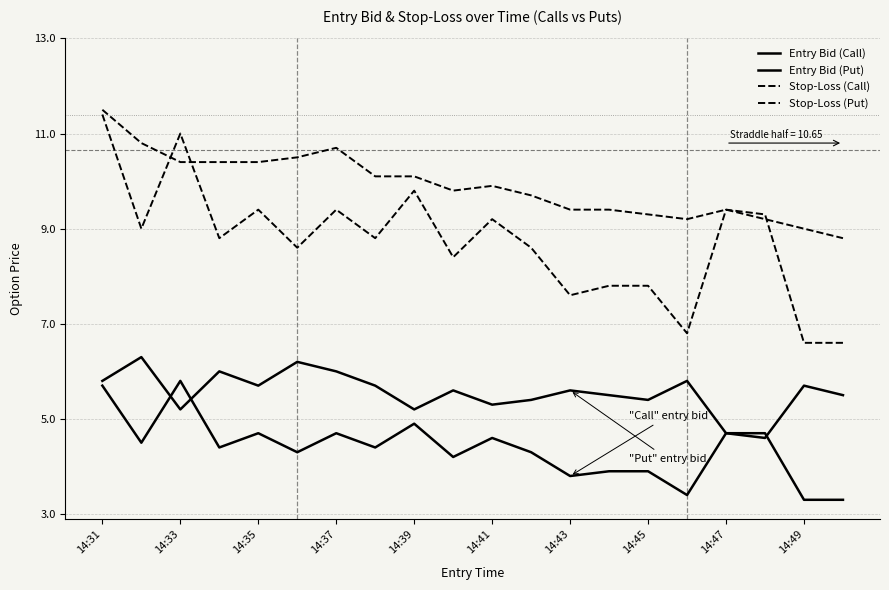

Reading left to right, list all the values displayed in this chart.

Entry Bid (Call): 5.7	4.5	5.8	4.4	4.7	4.3	4.7	4.4	4.9	4.2	4.6	4.3	3.8	3.9	3.9	3.4	4.7	4.7	3.3	3.3
Entry Bid (Put): 5.8	6.3	5.2	6.0	5.7	6.2	6.0	5.7	5.2	5.6	5.3	5.4	5.6	5.5	5.4	5.8	4.7	4.6	5.7	5.5
Stop-Loss (Call): 11.4	9.0	11.0	8.8	9.4	8.6	9.4	8.8	9.8	8.4	9.2	8.6	7.6	7.8	7.8	6.8	9.4	9.3	6.6	6.6
Stop-Loss (Put): 11.5	10.8	10.4	10.4	10.4	10.5	10.7	10.1	10.1	9.8	9.9	9.7	9.4	9.4	9.3	9.2	9.4	9.2	9.0	8.8